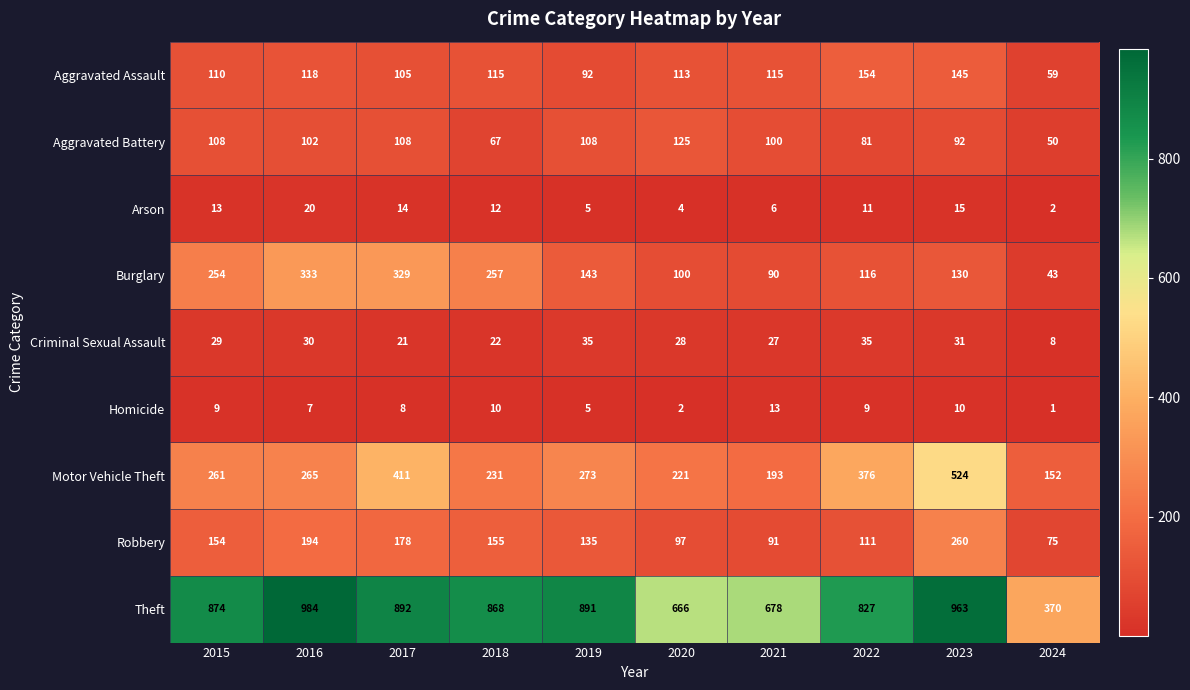

How many data points does each series have?

10